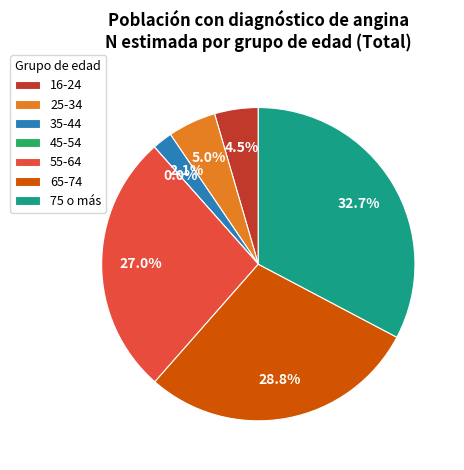

How many segments does this pie chart have?

7